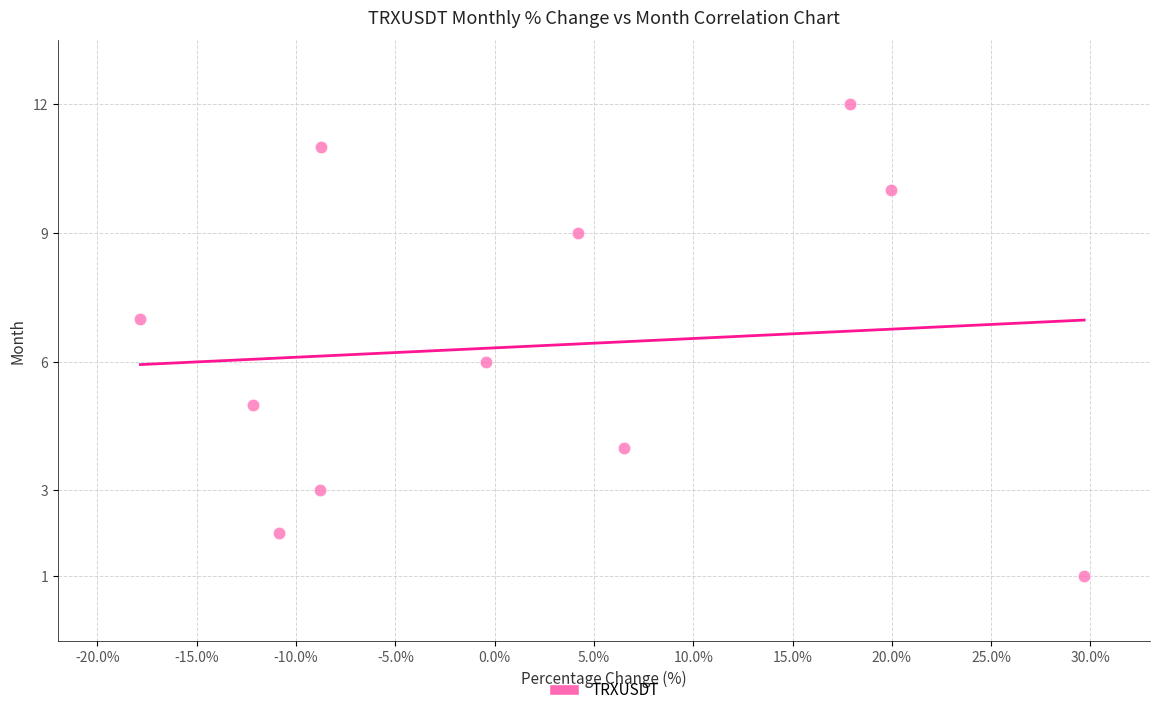

What is the range of Y values (max minus min)?

11